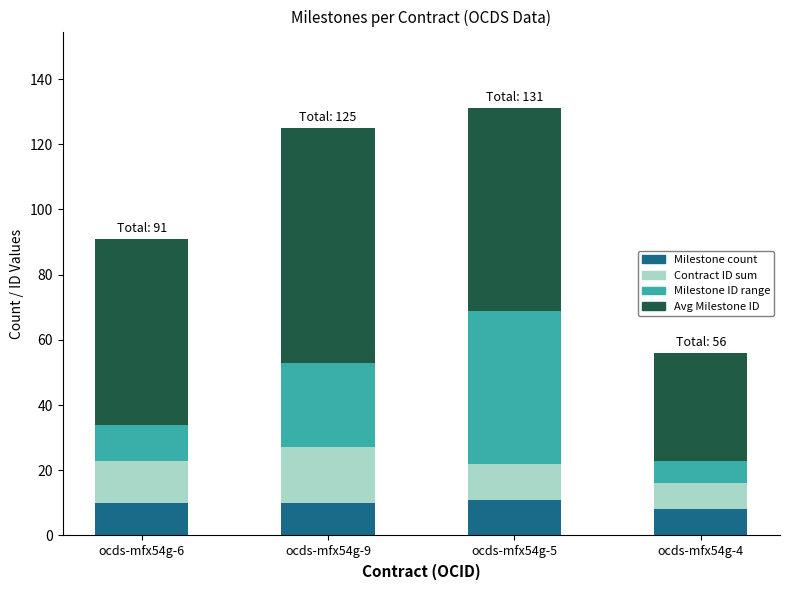

Reading left to right, transcribe the values for Milestone count.

ocds-mfx54g-6=10	ocds-mfx54g-9=10	ocds-mfx54g-5=11	ocds-mfx54g-4=8